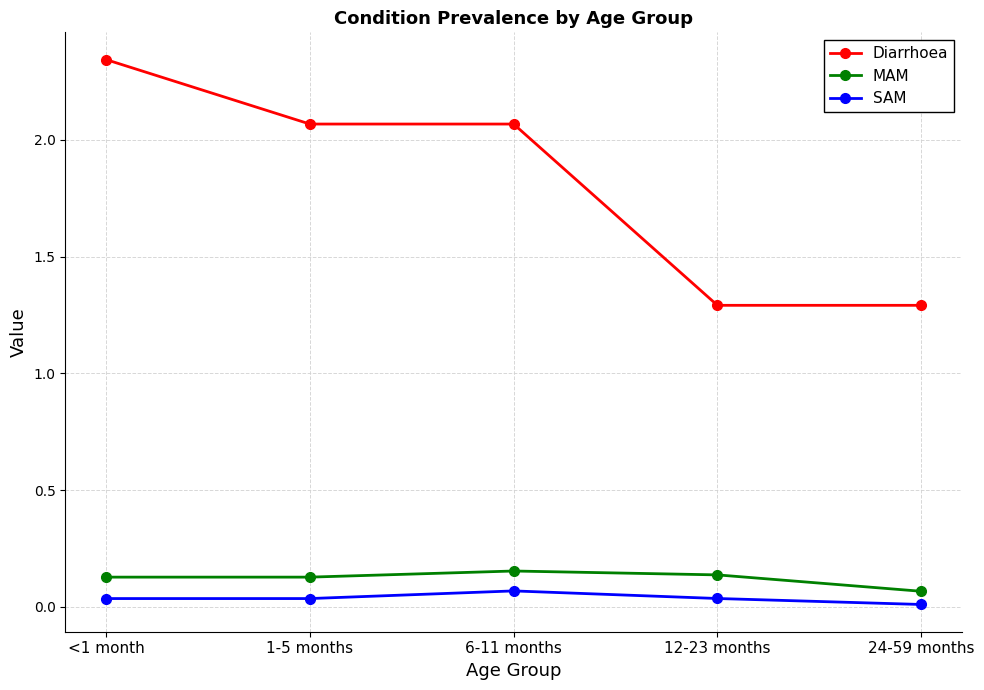

At how many categories does at least one series exceed 1?

5